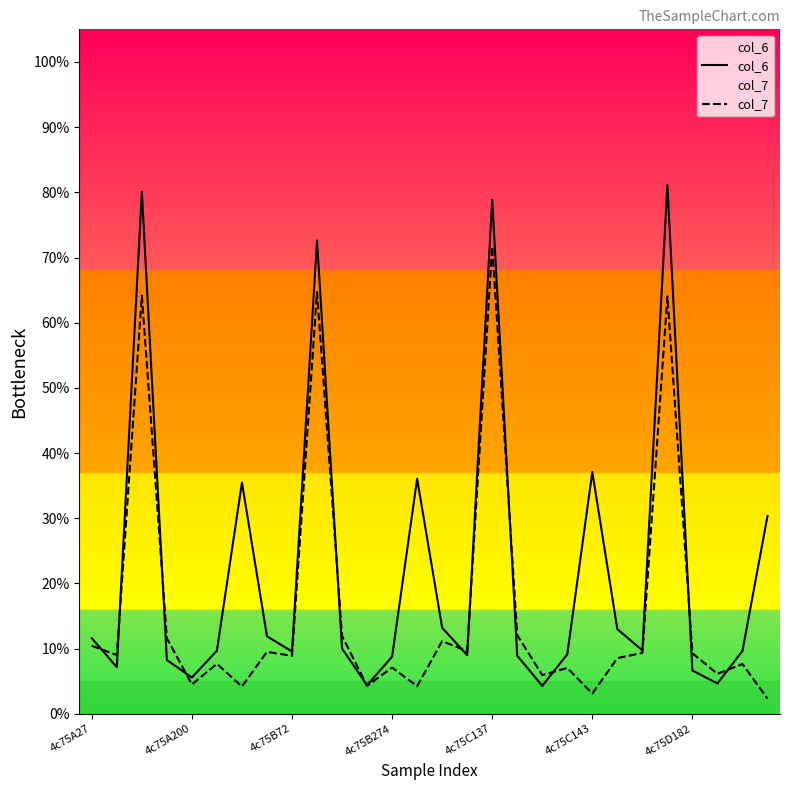

What is the sum of all col_7 values?

450.4